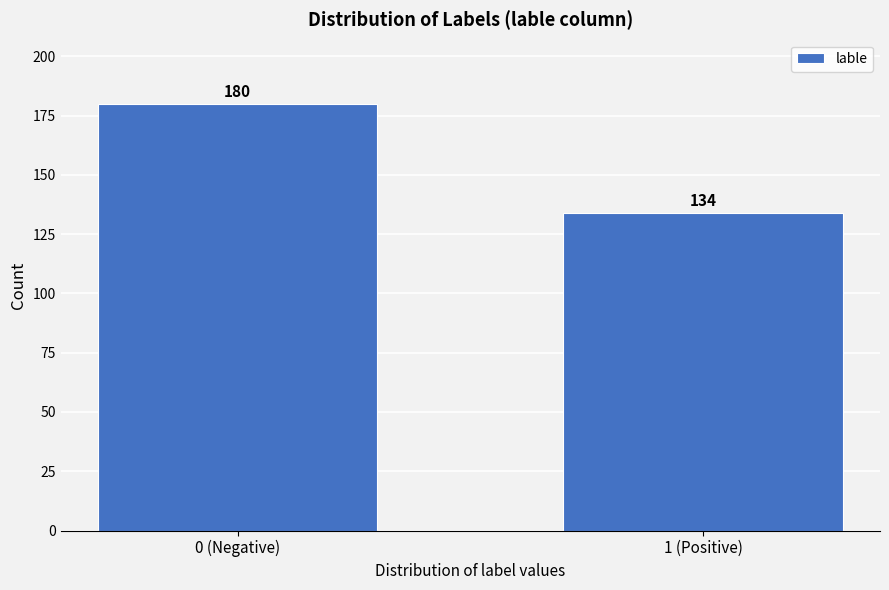

Reading left to right, list all the values displayed in this chart.

0 (Negative)=180	1 (Positive)=134